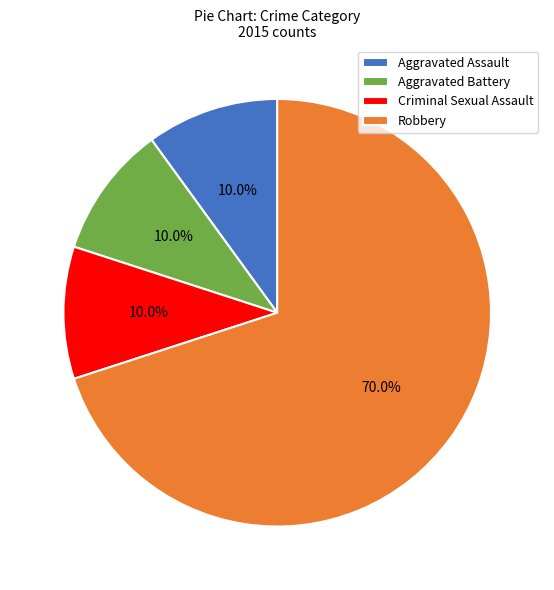

To the nearest percent, what percentage of the pie is Aggravated Battery?

10%